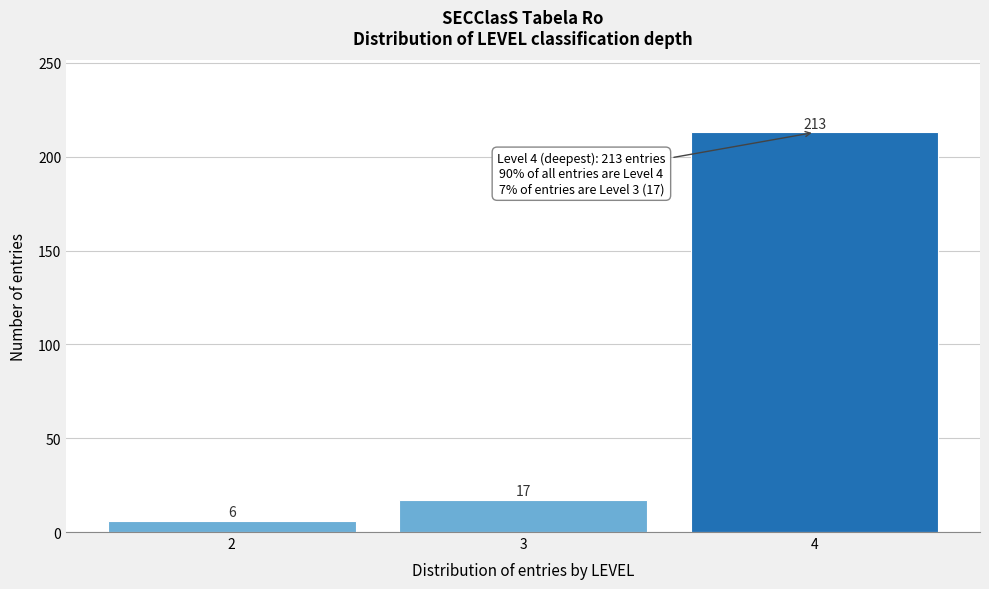

Reading left to right, extract all data points from this chart.

6	17	213